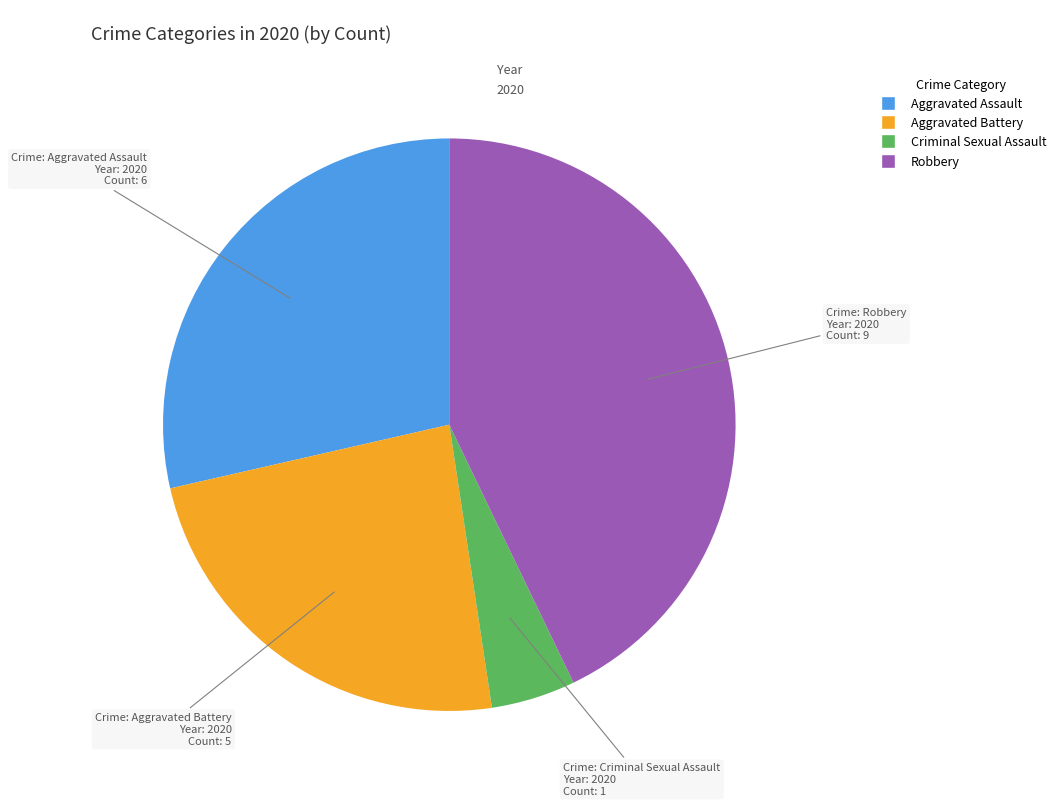

Is it true that Robbery is 35% of the pie?

False